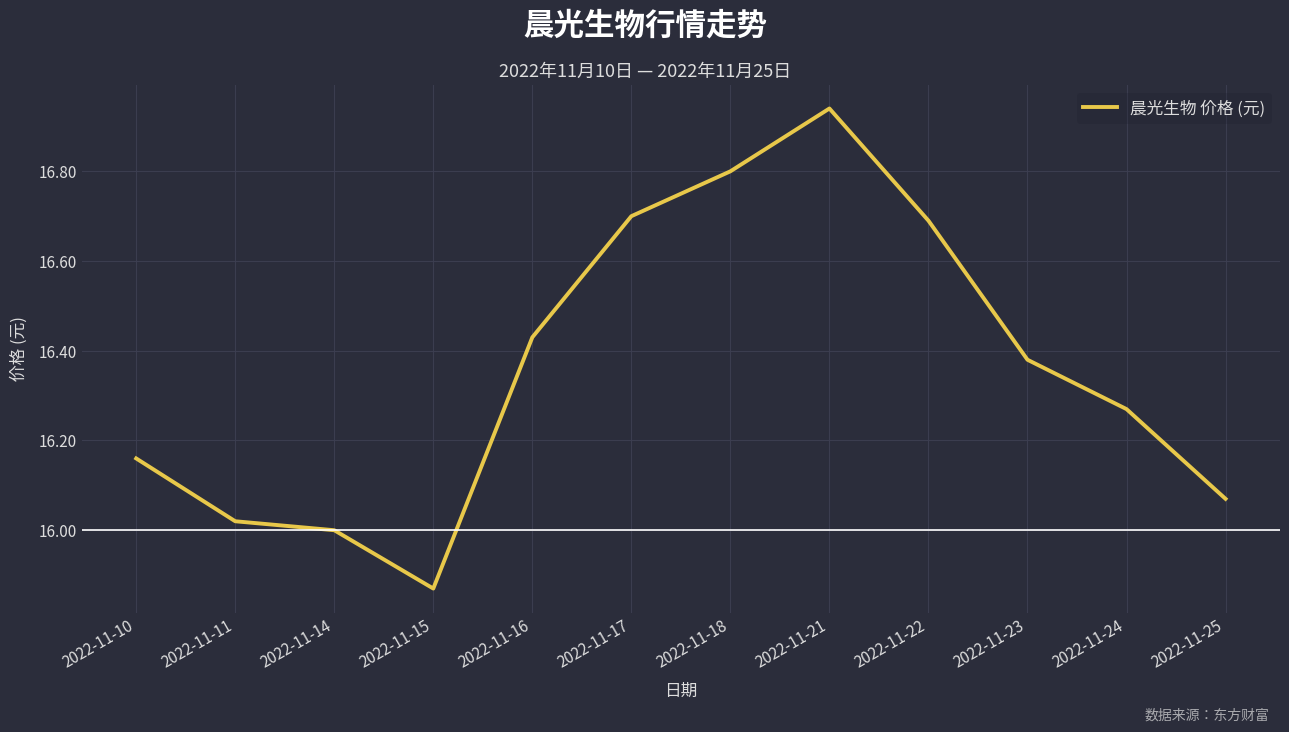

Where is the first local maximum?

2022-11-21